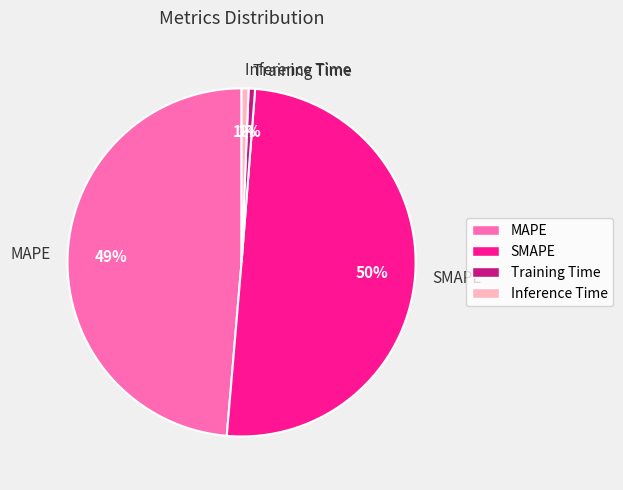

What is the largest slice in the pie chart?

SMAPE